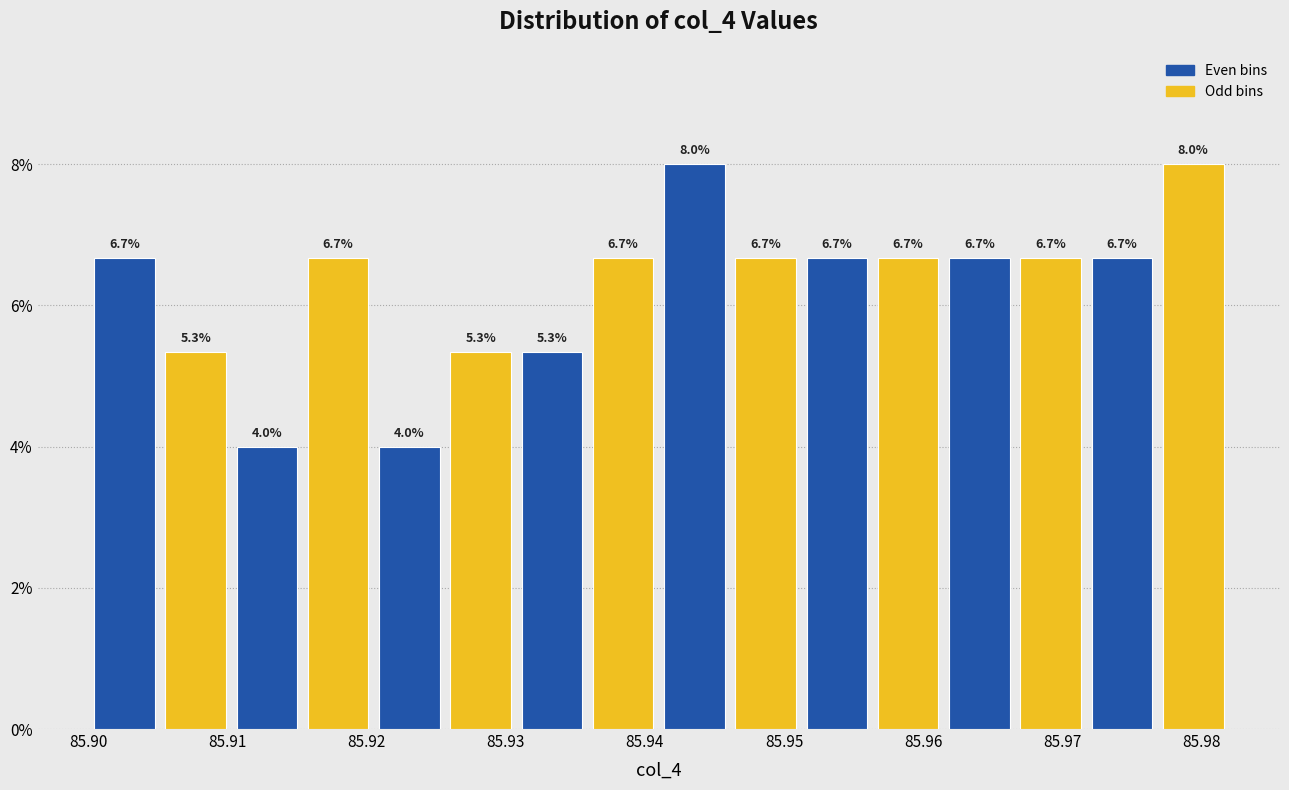

Reading left to right, transcribe this chart: for each bar, give the range it covers on the x-axis and its height. The bar edges are not printed on the chart, so give them approximately, as read against the axis.

85.900 to 85.905: 6.7
85.905 to 85.910: 5.3
85.910 to 85.915: 4.0
85.915 to 85.921: 6.7
85.921 to 85.926: 4.0
85.926 to 85.931: 5.3
85.931 to 85.936: 5.3
85.936 to 85.941: 6.7
85.941 to 85.946: 8.0
85.946 to 85.951: 6.7
85.951 to 85.956: 6.7
85.956 to 85.962: 6.7
85.962 to 85.967: 6.7
85.967 to 85.972: 6.7
85.972 to 85.977: 6.7
85.977 to 85.982: 8.0